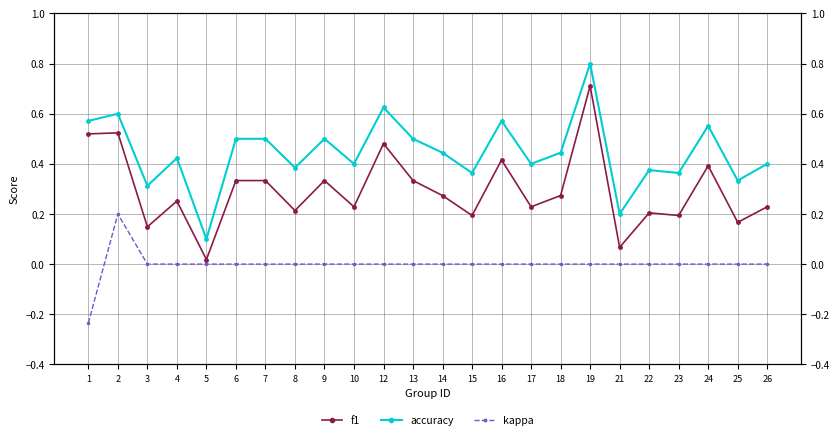

What is the value of the accuracy point at the 5th from the left?

0.1